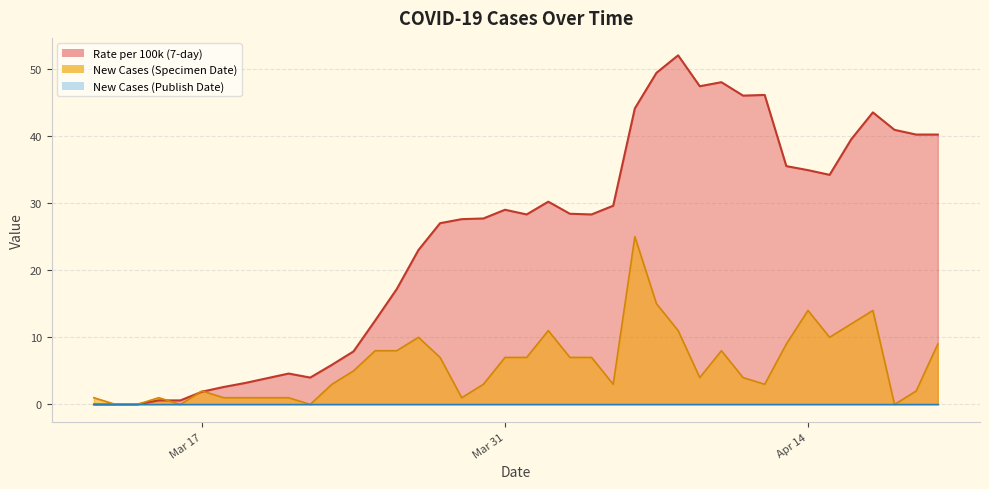

What is the average value of the Rate per 100k (7-day) series?

24.6